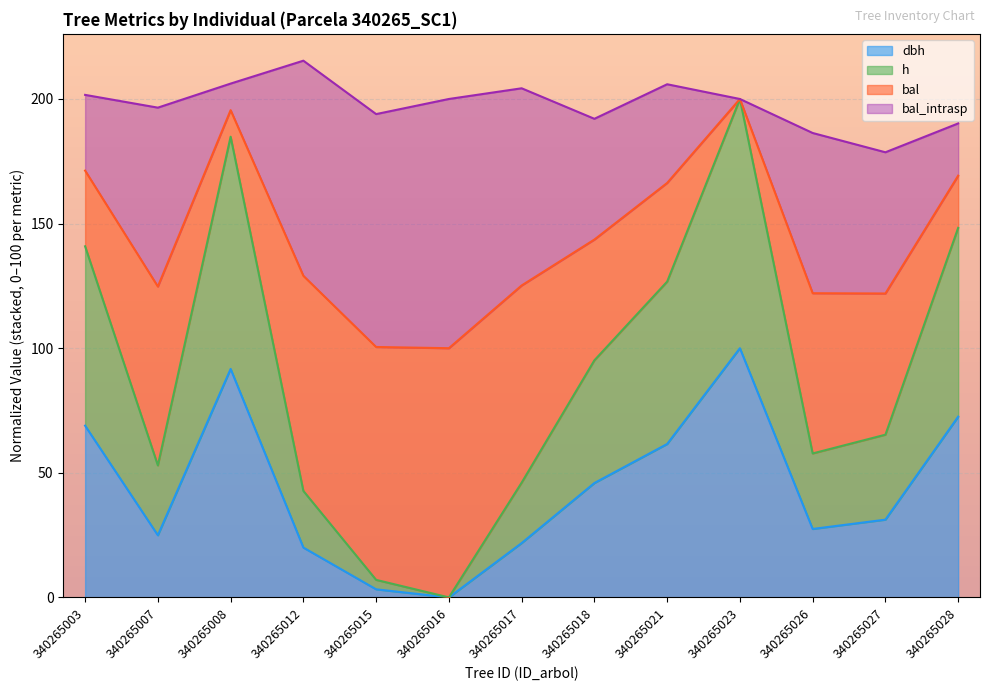

True or false: h and dbh intersect in this chart.

False